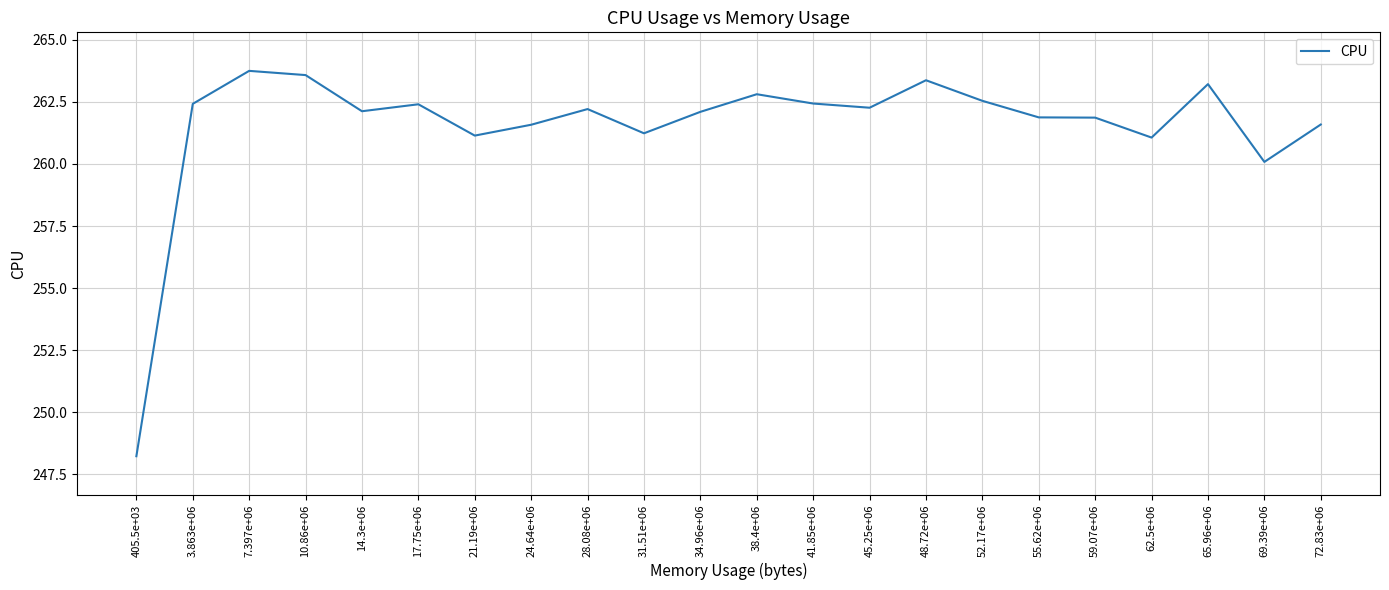

Which has a higher value, 55.62e+06 or 3.863e+06?

3.863e+06